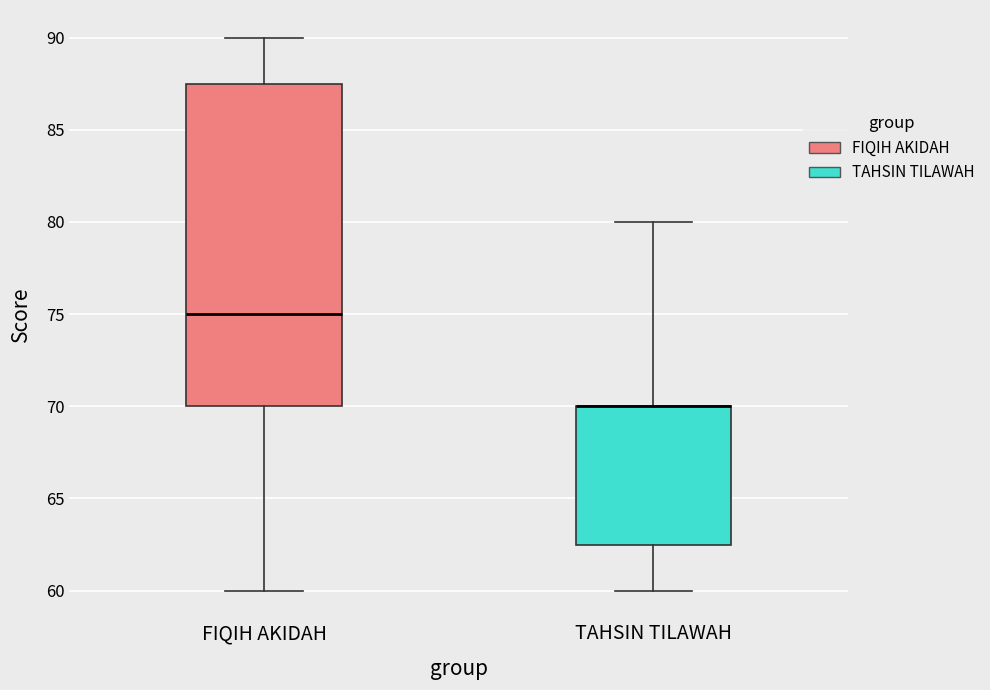

Reading left to right, read every box against the y-axis: the position of its median line, the range the box covers, and the ends of its whiskers. The values are not printed on the chart, so give them approximately, as read against the axis.

FIQIH AKIDAH: median 75.0, box 70.0 to 87.5, whiskers 60.0 to 90.0
TAHSIN TILAWAH: median 70.0 (drawn on the box's upper edge), box 62.5 to 70.0, whiskers 60.0 to 80.0